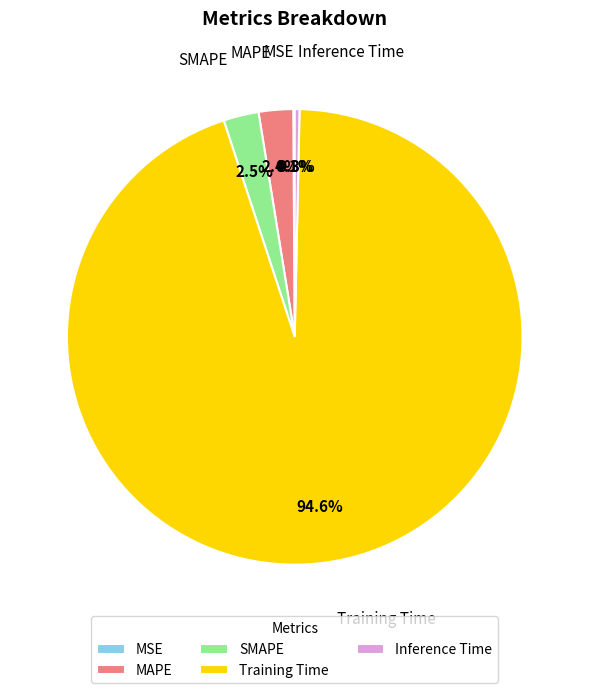

Which slice is the largest?

Training Time